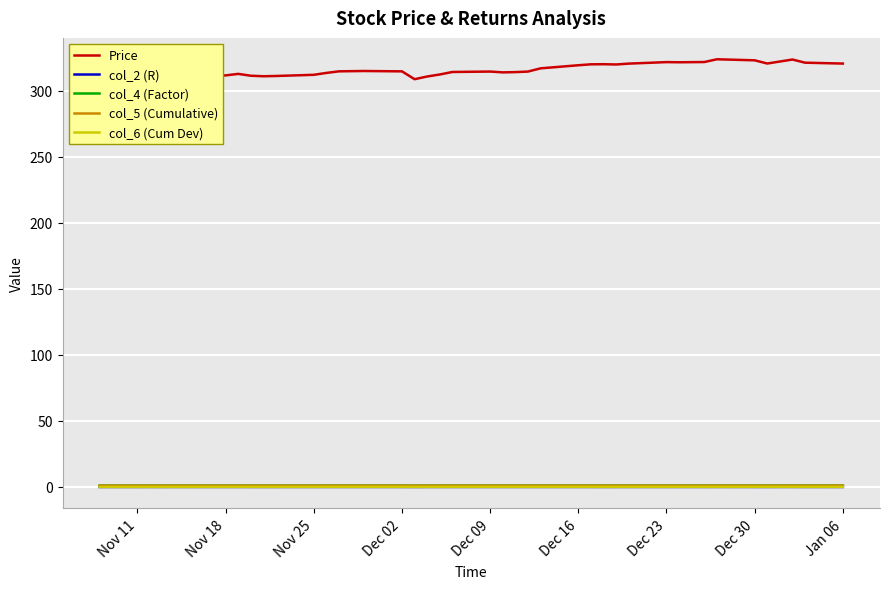

How many distinct data groups are displayed?

5